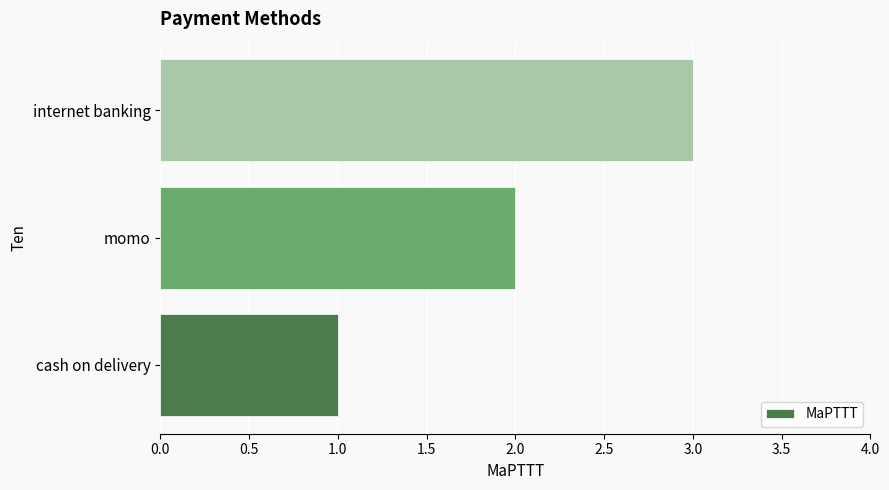

How many series are shown in this chart?

1